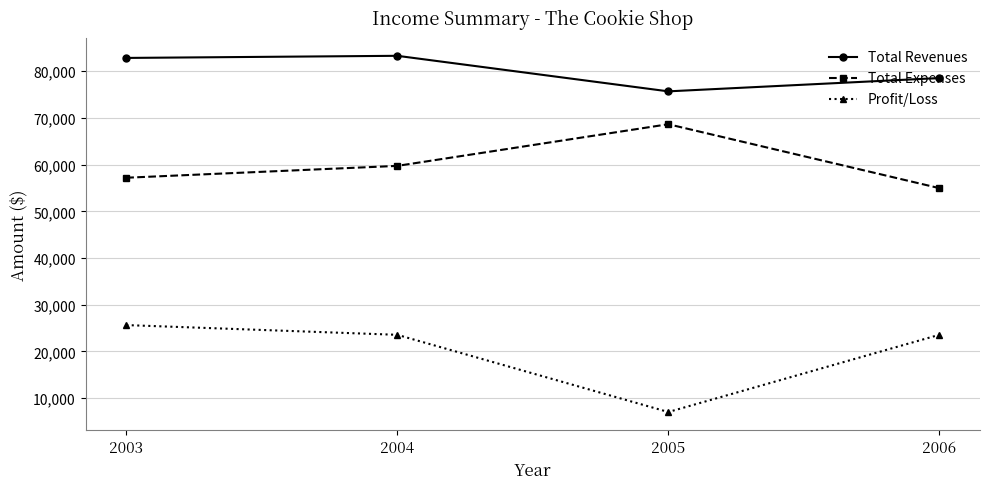

What is the sum of all Total Expenses values?

240524